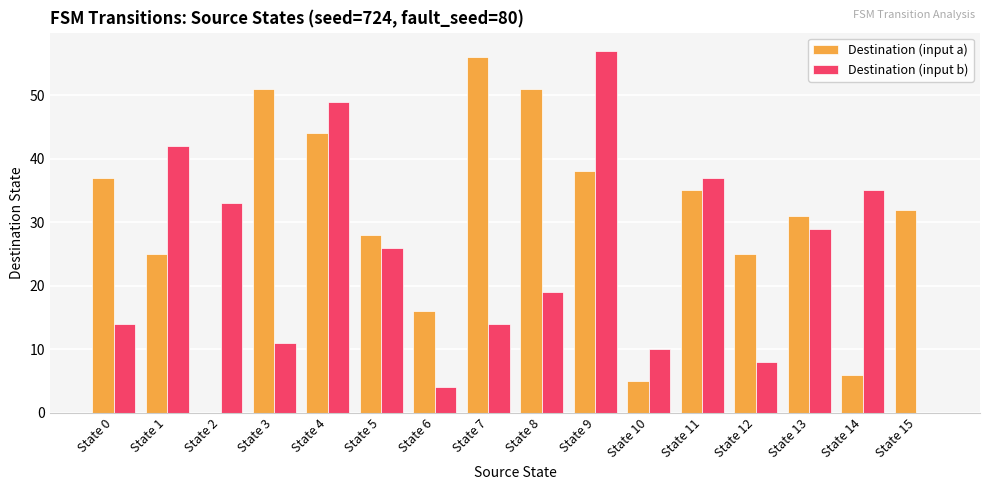

What is the sum of all Destination (input b) values?

388